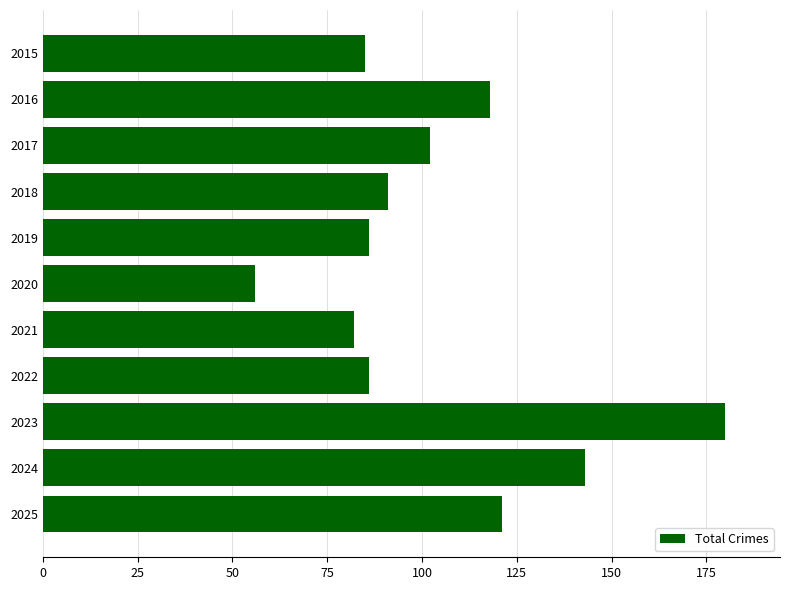

The value at 2017 is 149. True or false?

False